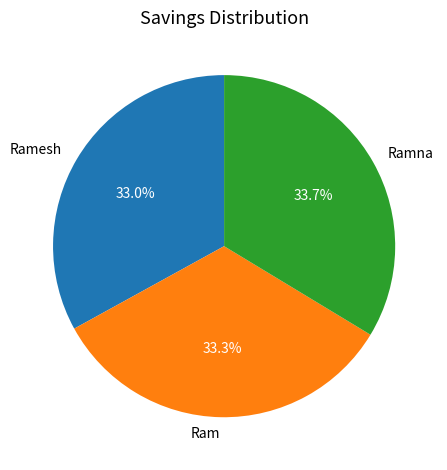

What percentage do Ramna and Ramesh together represent?

66.7%